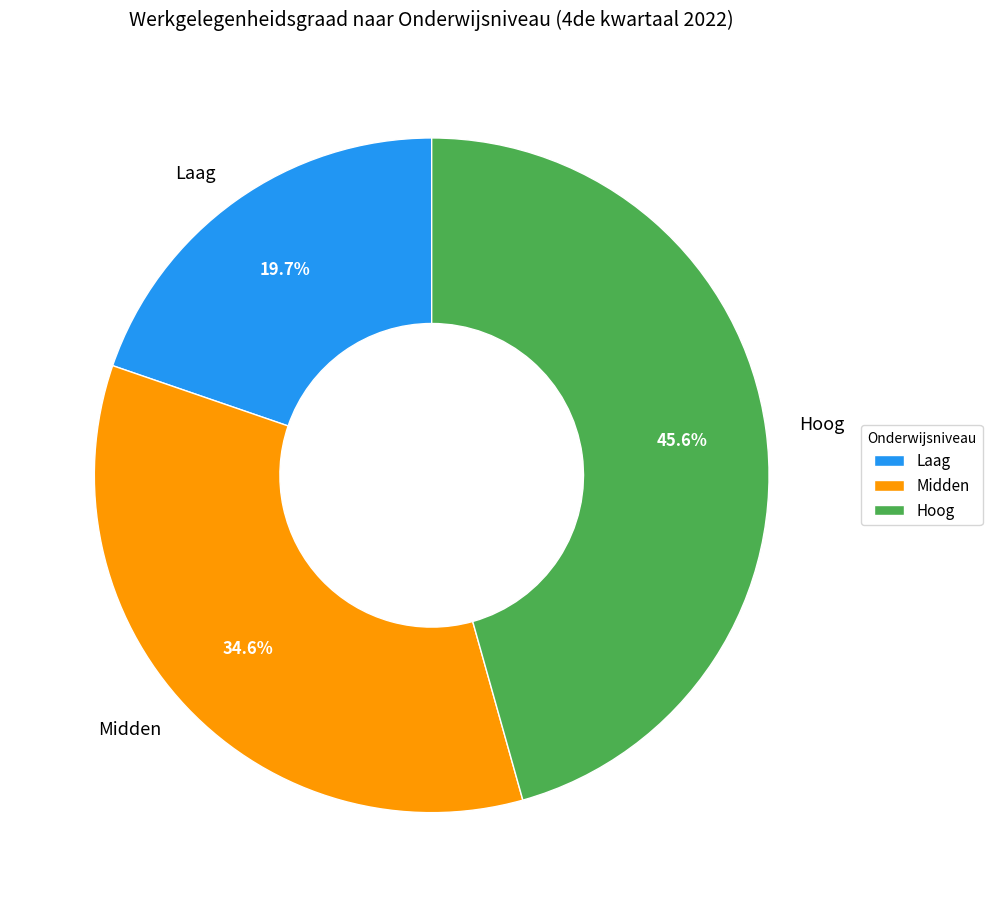

Which has a higher value, Hoog or Midden?

Hoog